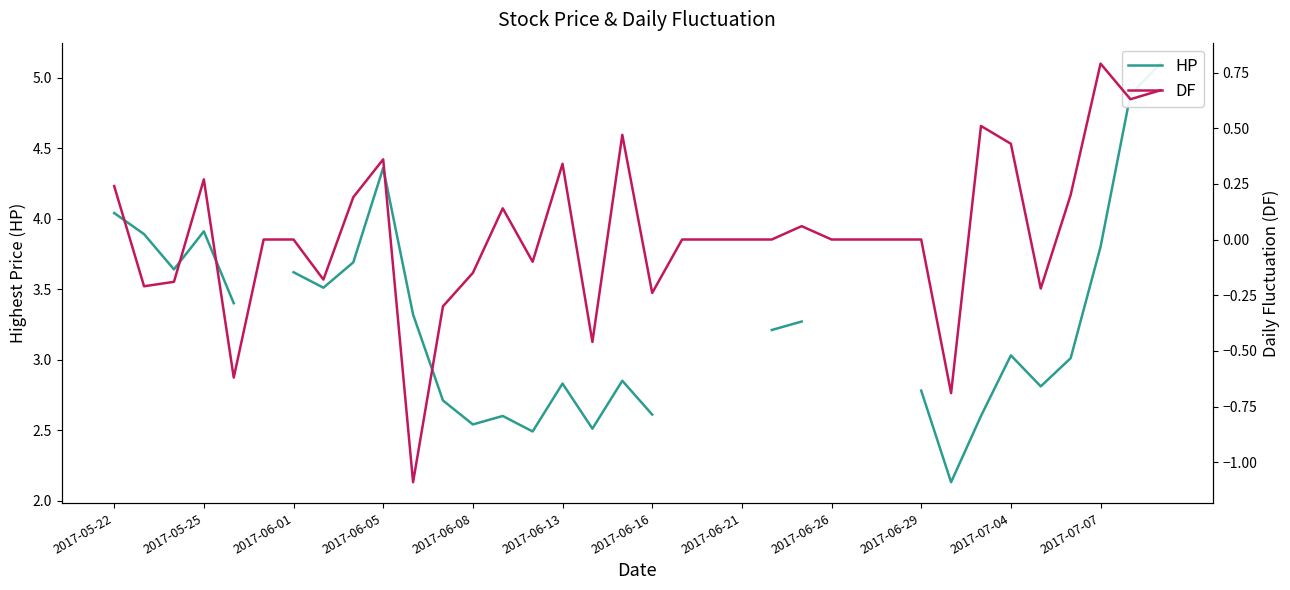

Which series has the widest spread of values?

HP